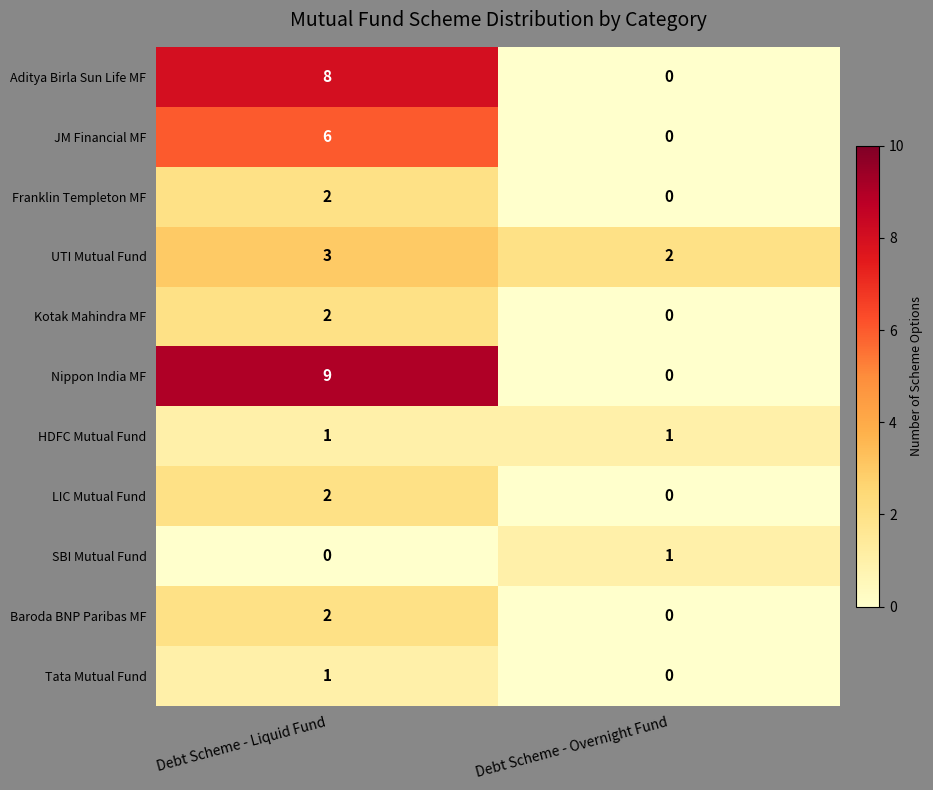

What is the difference between the highest and lowest values at Debt Scheme - Liquid Fund?

9